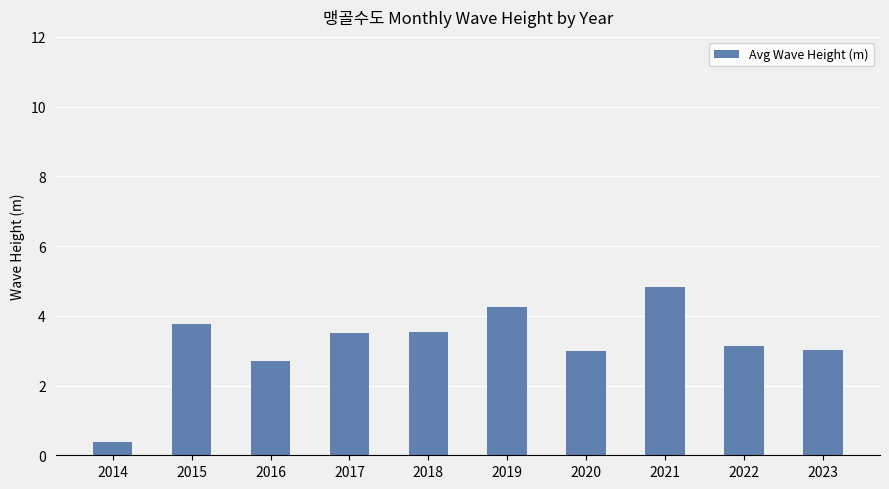

At which label is the value closest to 2?

2016